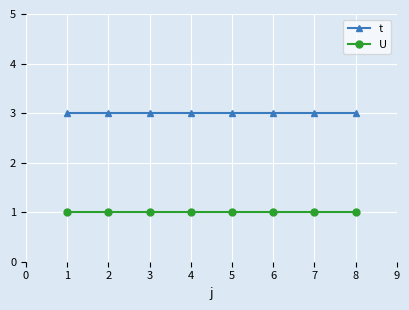

What is the approximate value of U at 5?

1